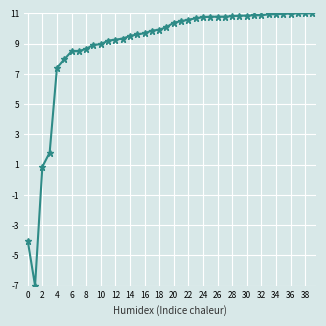

What is the smallest value displayed?

-7.0